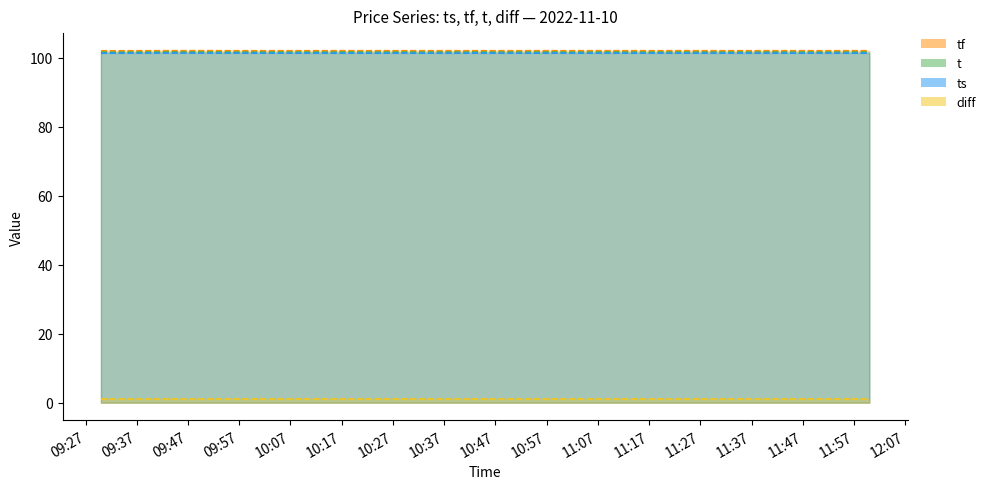

List the series in order of their peak value, highest first.

tf, t, ts, diff